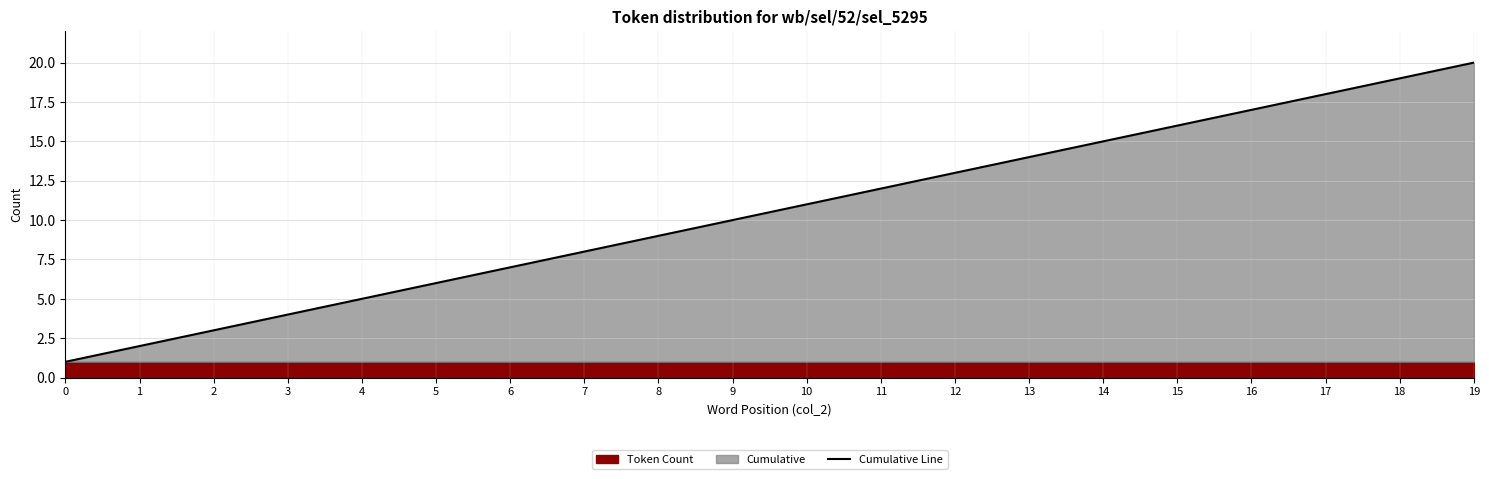

What is the value of the 10th point from the left?

10